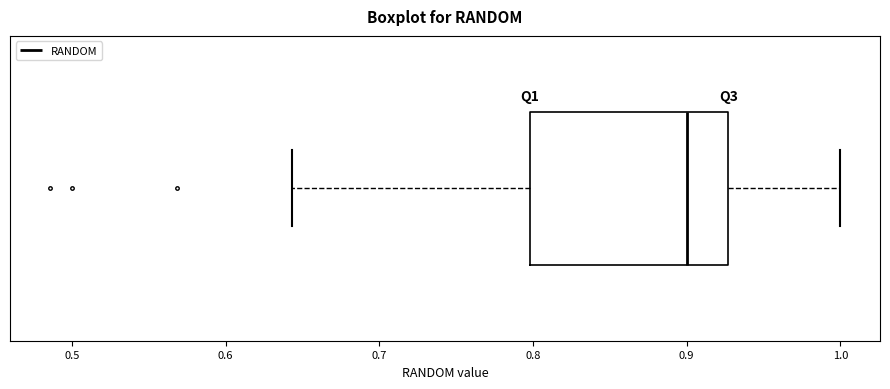

Where is the right edge of the box on the x-axis? The values are not printed on the chart, so give them approximately, as read against the axis.

0.93